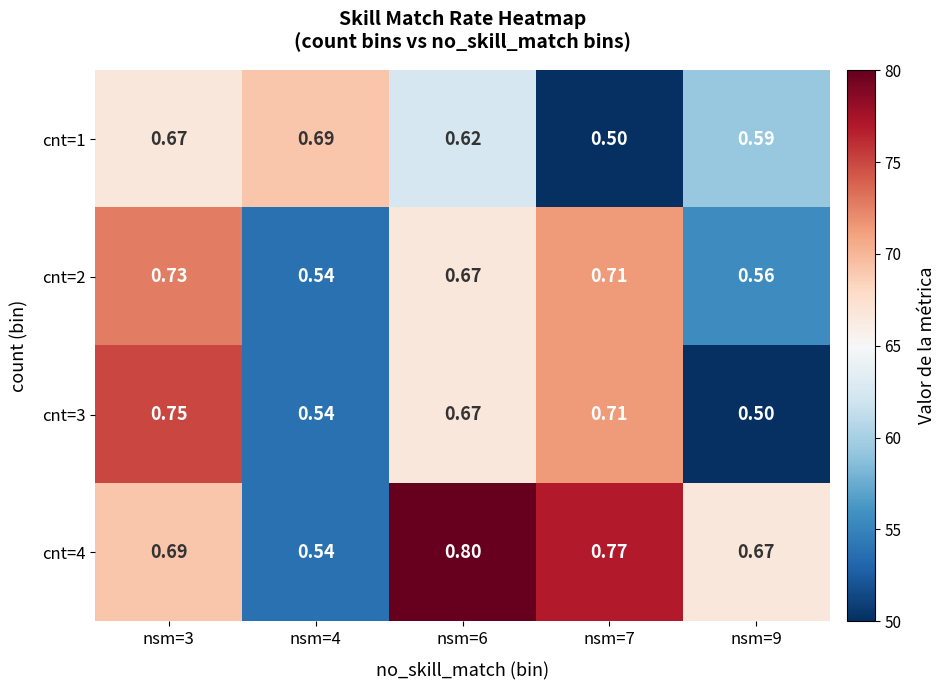

Is the value of cnt=4 at nsm=3 greater than the value of cnt=2 at nsm=7?

No